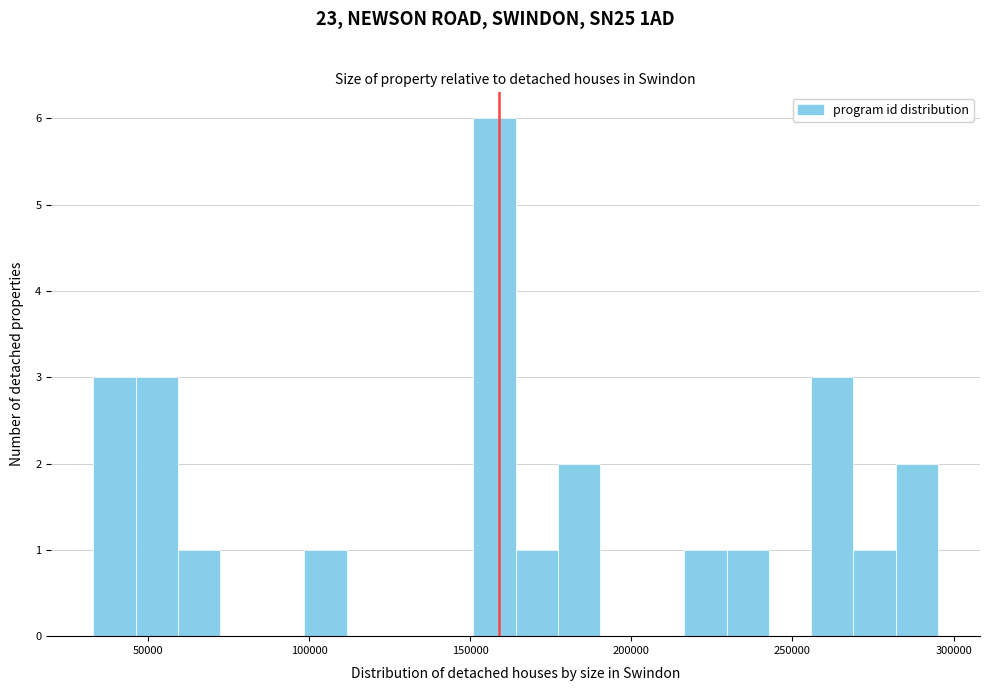

Read against the x-axis, roughly where is the centre of the tallest bar?

160000